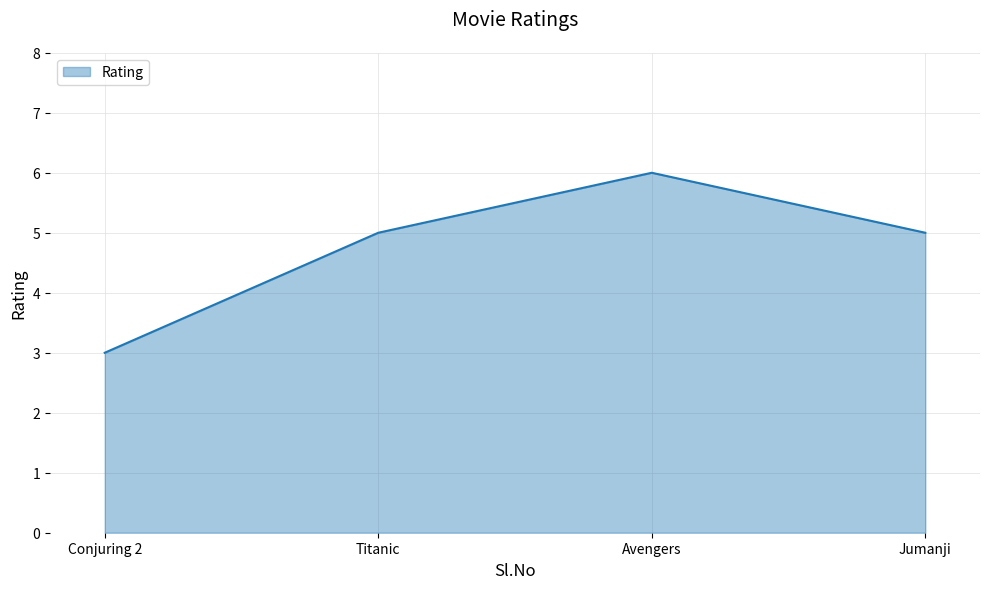

What position from the left is Conjuring 2?

1